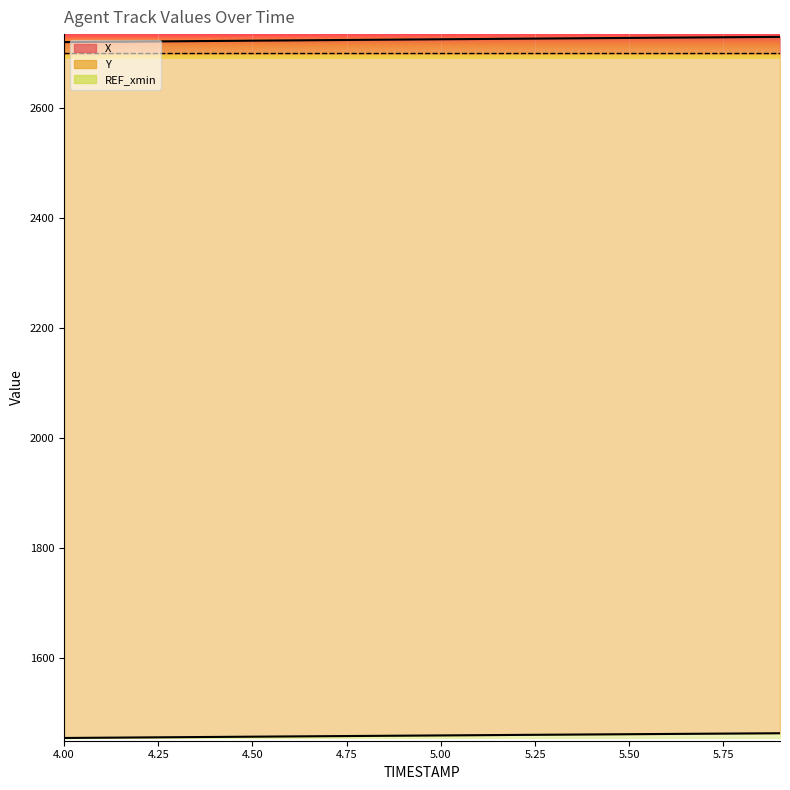

What is the difference between the maximum and minimum values in the Y series?

8.6